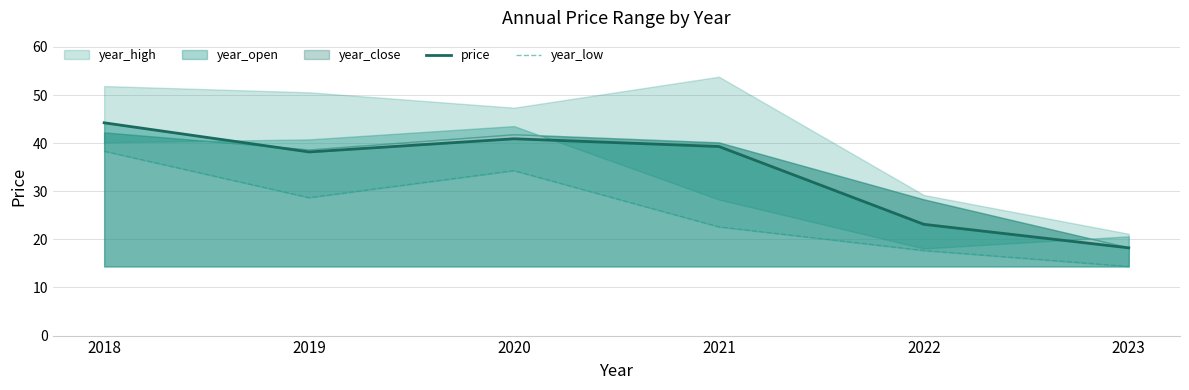

At which category is the sum across all series the highest?

2018